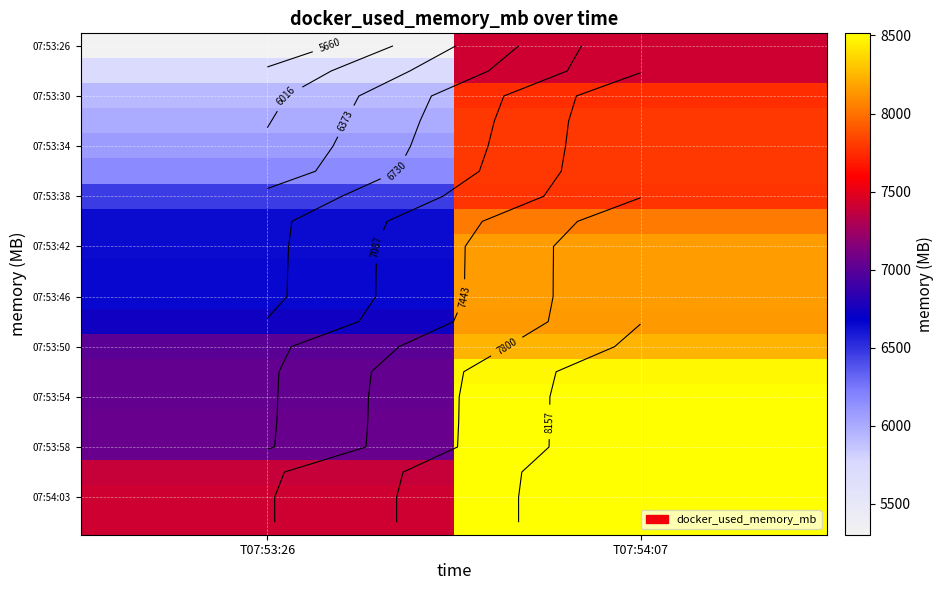

Which series has the largest total across all categories?

07:54:03